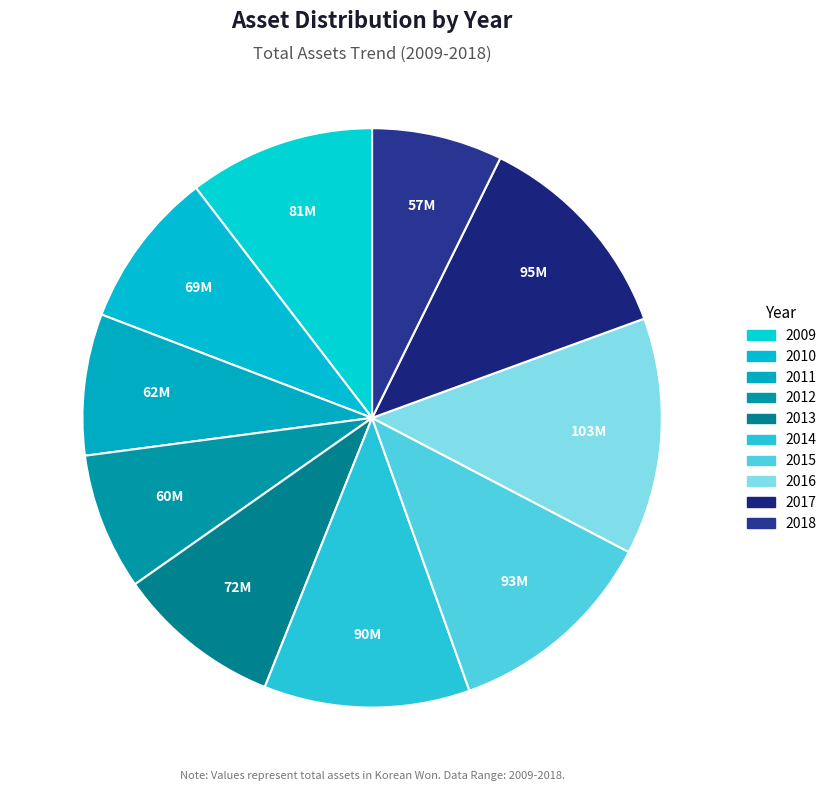

Which slice is the smallest?

2018